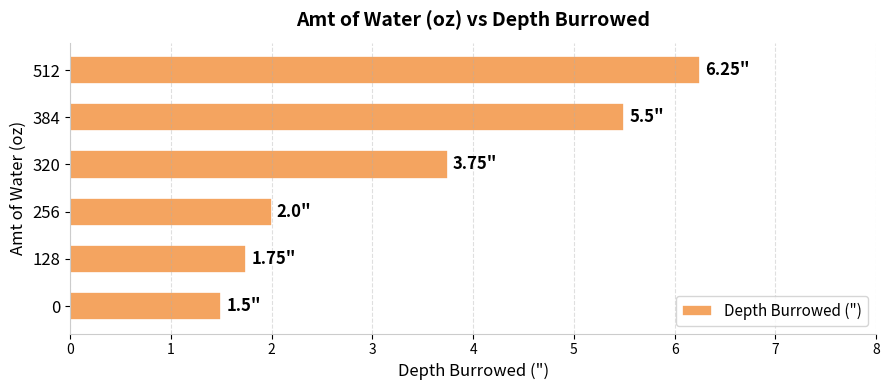

What is the average value?

3.5